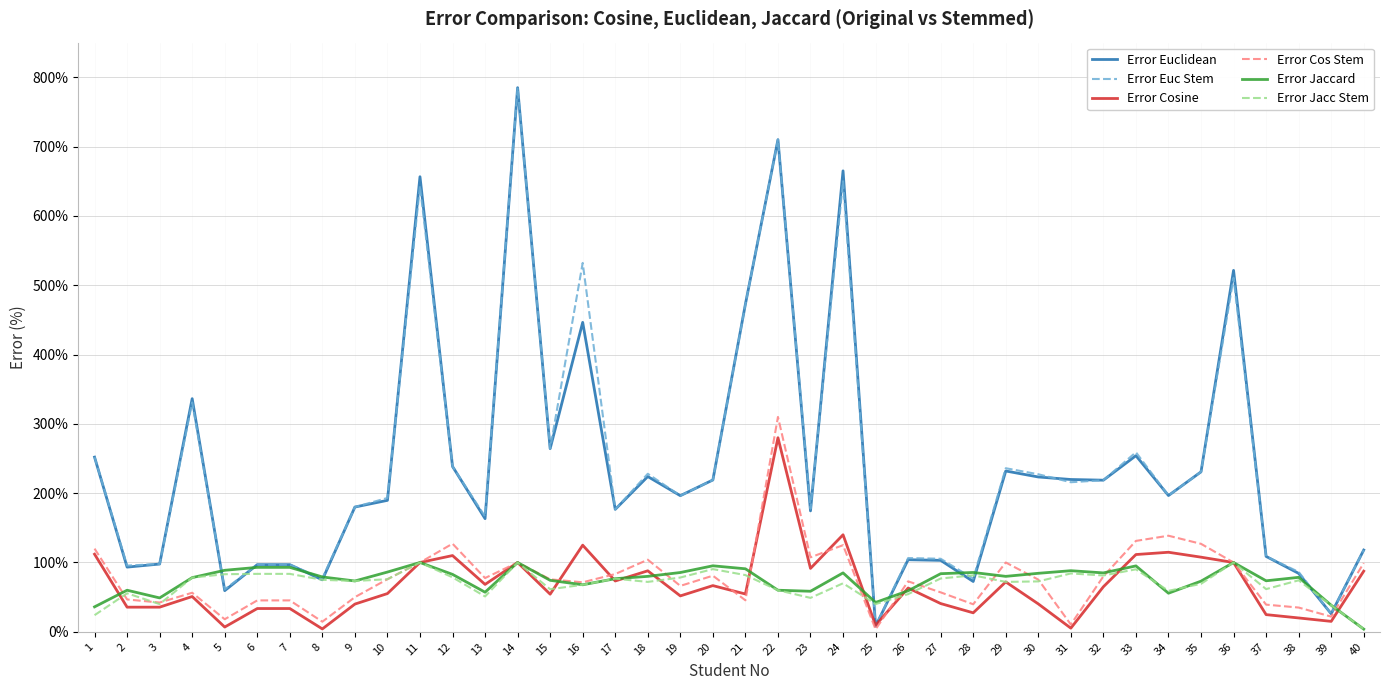

Where is the first local minimum for Error Jaccard?

3